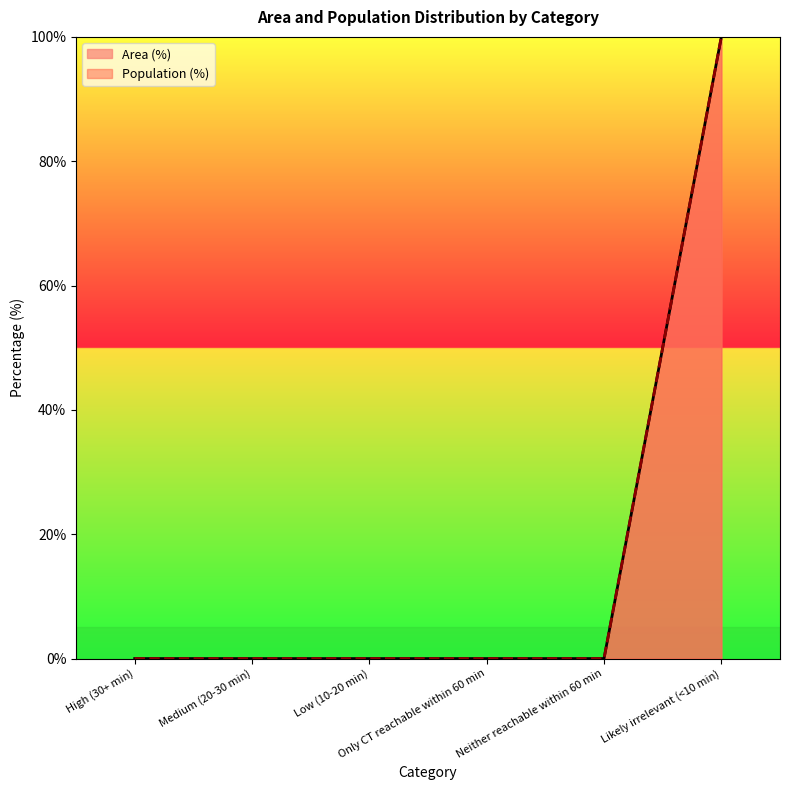

Is it true that Area (%) equals 0 at Neither reachable within 60 min?

True